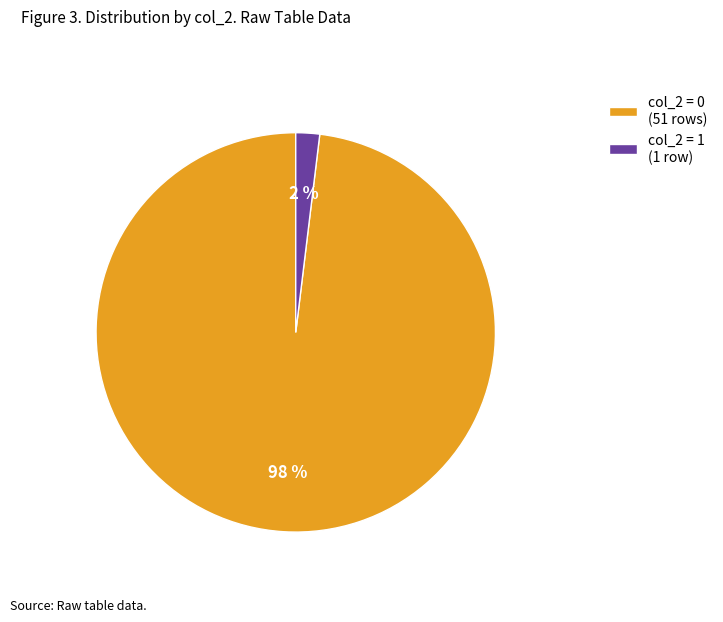

To the nearest percent, what is the difference between the largest and smallest slice percentages?

96%